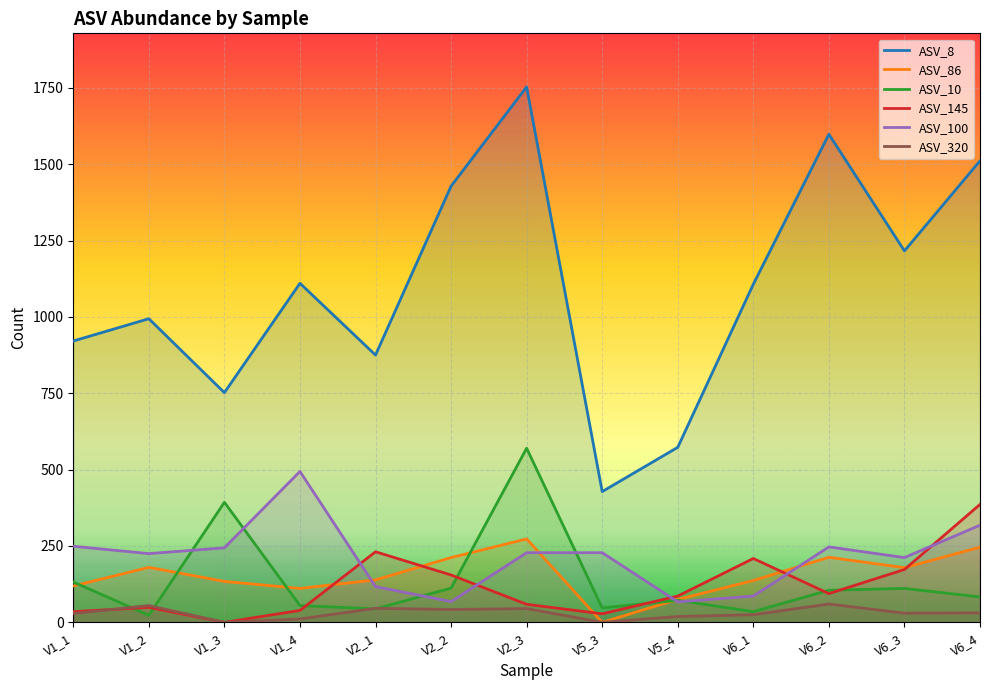

What is the label of the 6th point from the left?

V2_2